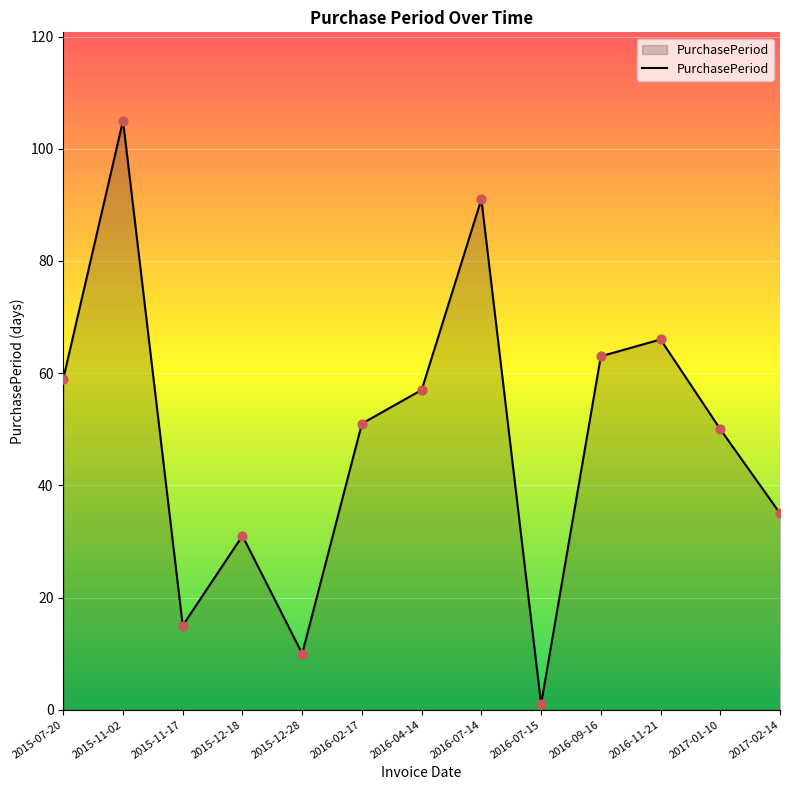

Approximately how many times larger is the value at 2017-01-10 compared to 2016-02-17?

1.0